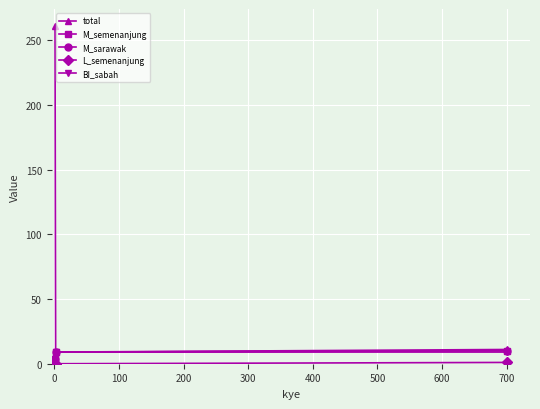

Does the chart have visible grid lines?

Yes